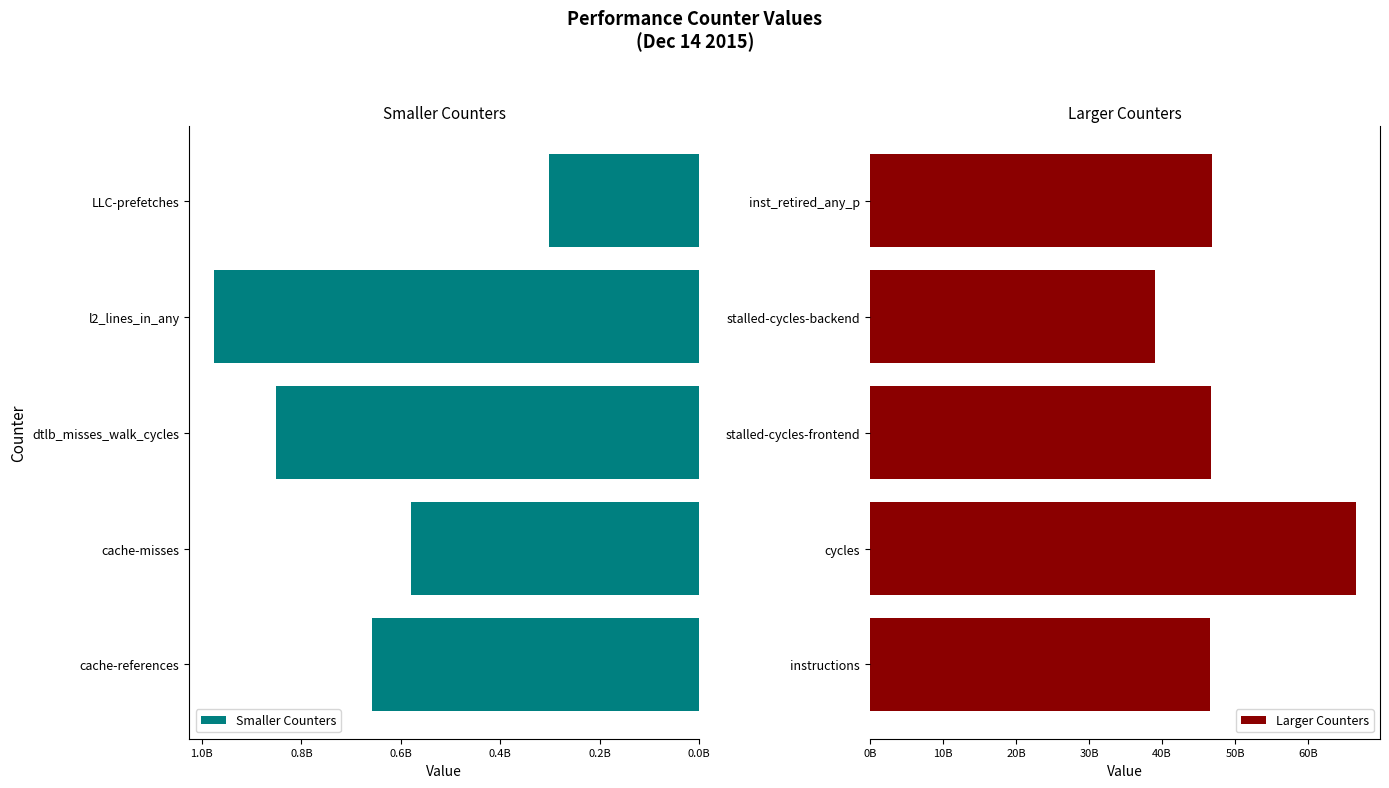

What is the smallest value displayed?

302726149